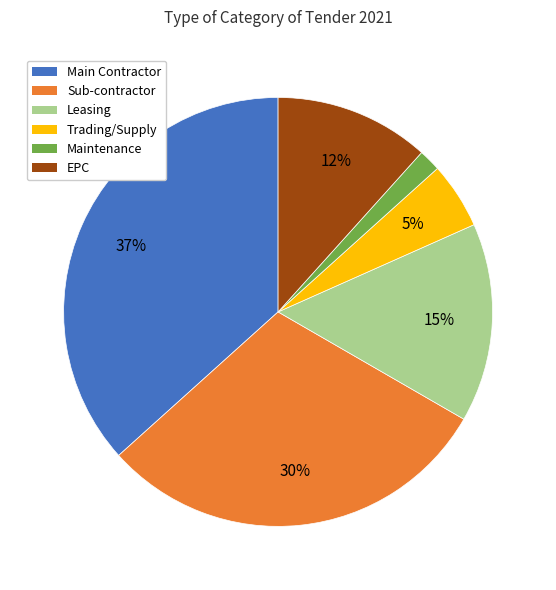

Is it true that EPC is 12% of the pie?

True